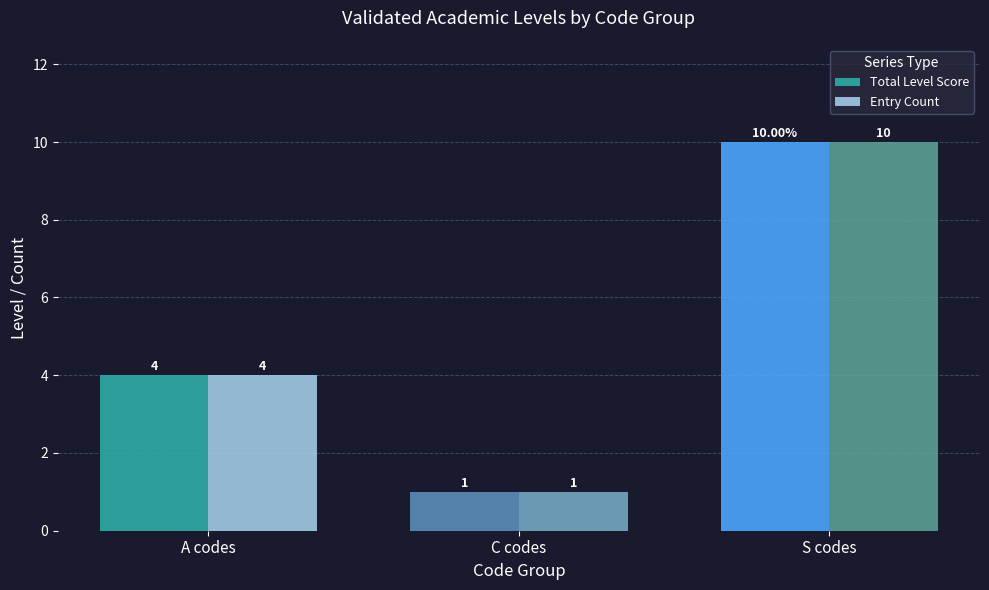

Rank the categories by Total Level Score value from lowest to highest.

C codes, A codes, S codes